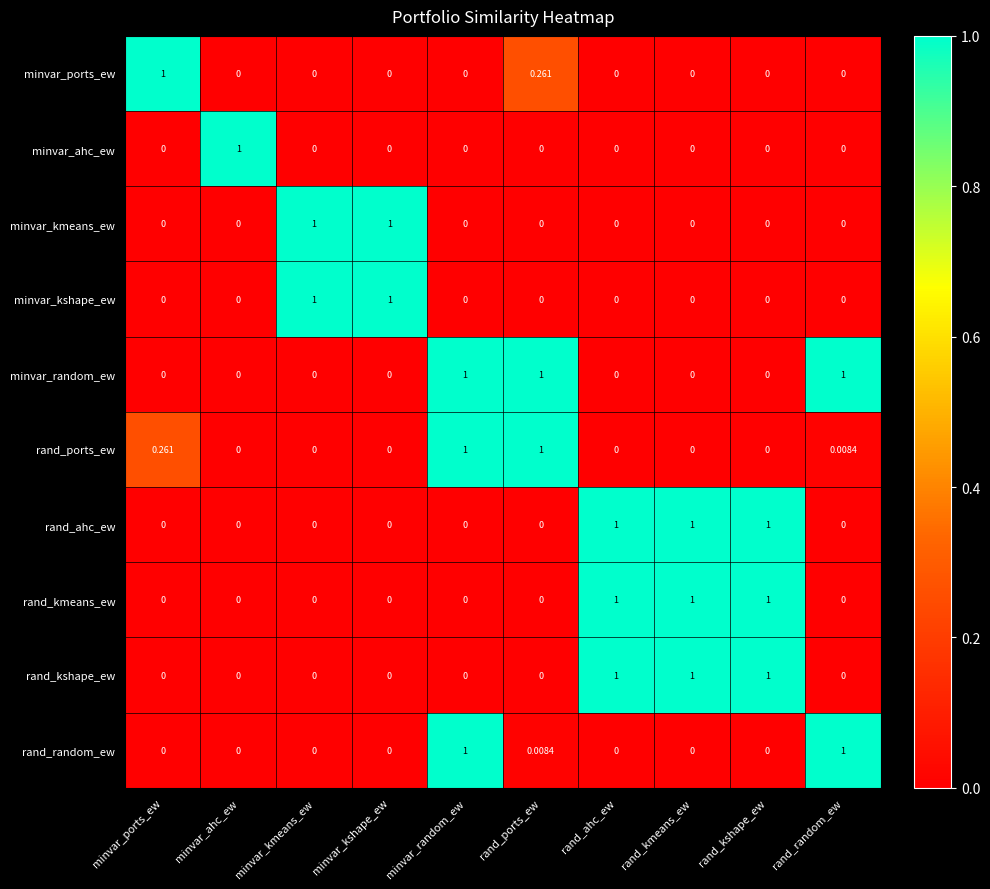

How many values in minvar_kshape_ew are above zero?

2